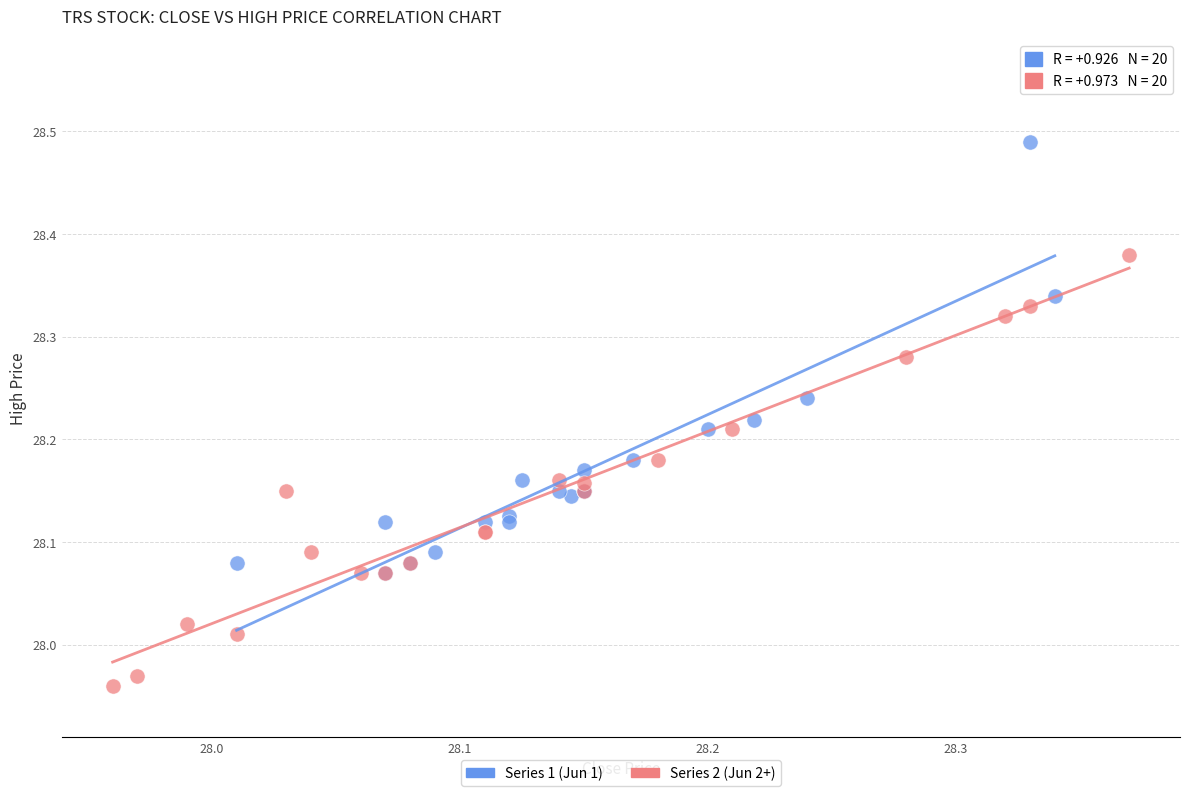

Which series reaches the minimum Y coordinate?

Series 2 (Jun 2+)